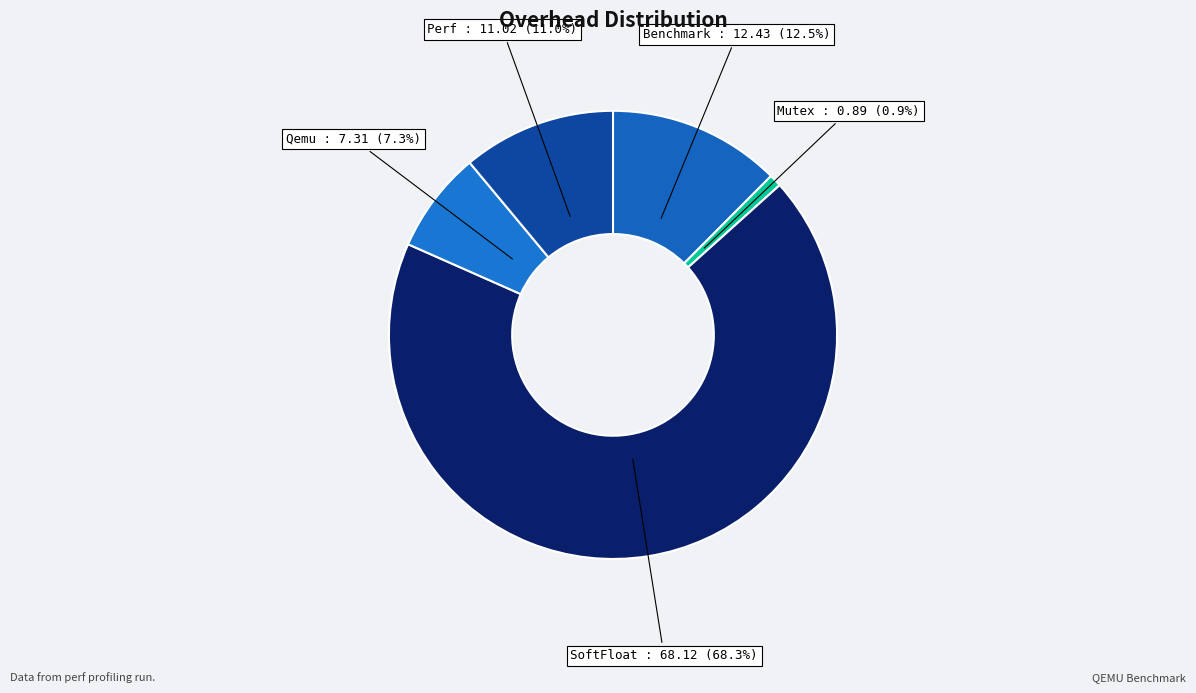

Rank the categories by value from lowest to highest.

Mutex, Qemu, Perf, Benchmark, SoftFloat